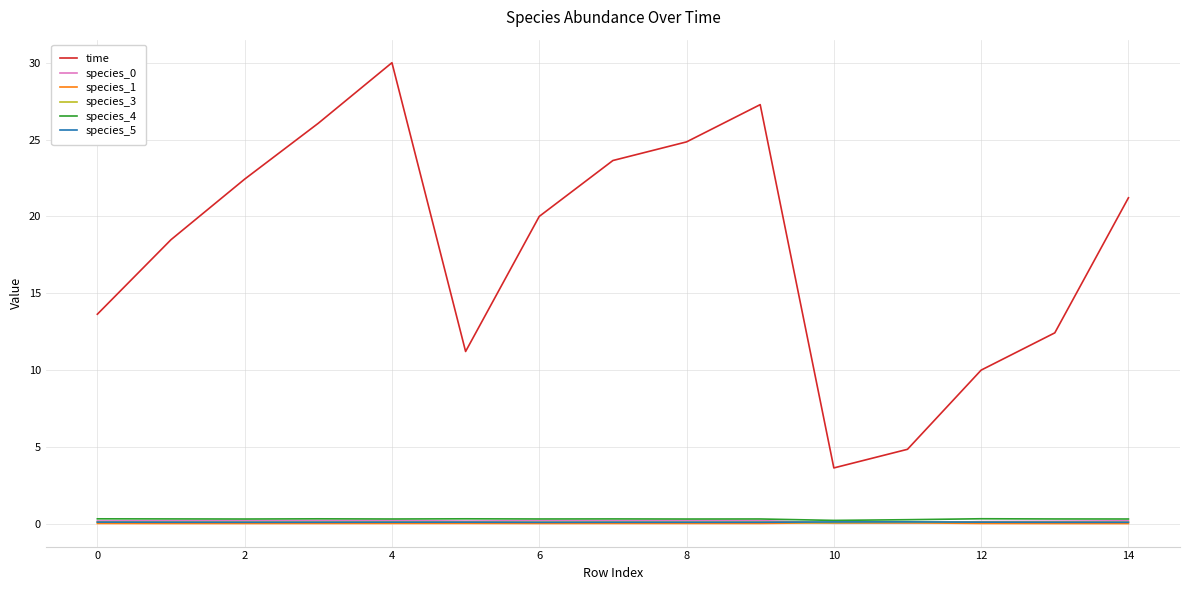

In species_4, how many points are higher than both neighbors (excluding endpoints)?

5